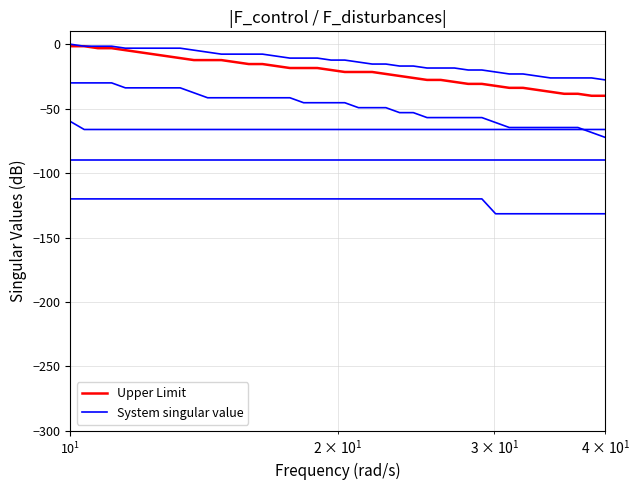

What are all the series names shown in the legend?

Upper Limit, System singular value